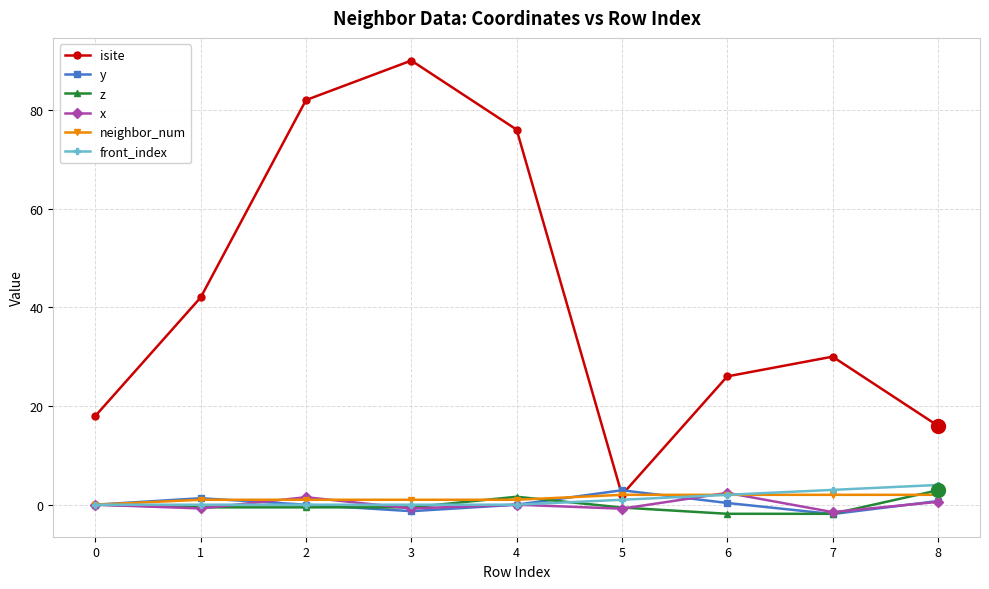

True or false: x has more than 0 points higher than both neighbors.

True